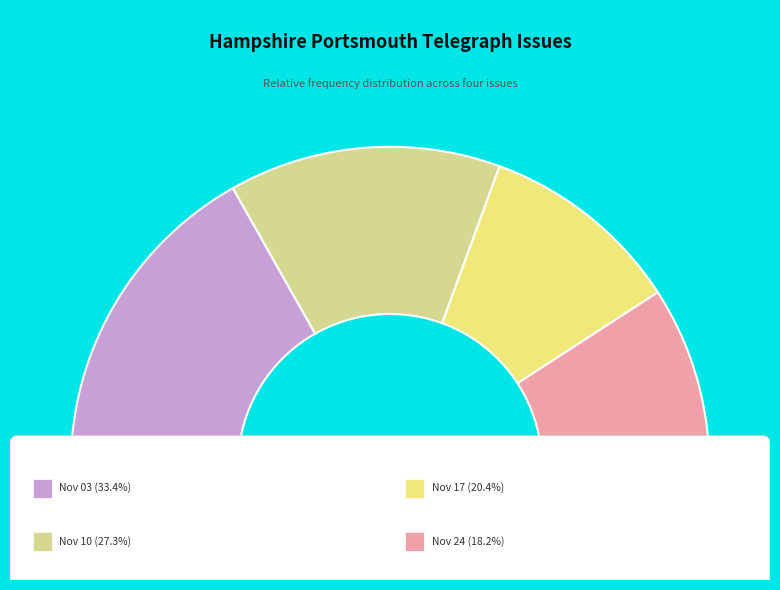

To the nearest percent, what is the combined percentage of 1823.11.03_HampshirePortsmouthTelegraph and 1823.11.10_HampshirePortsmouthTelegraph?

61%